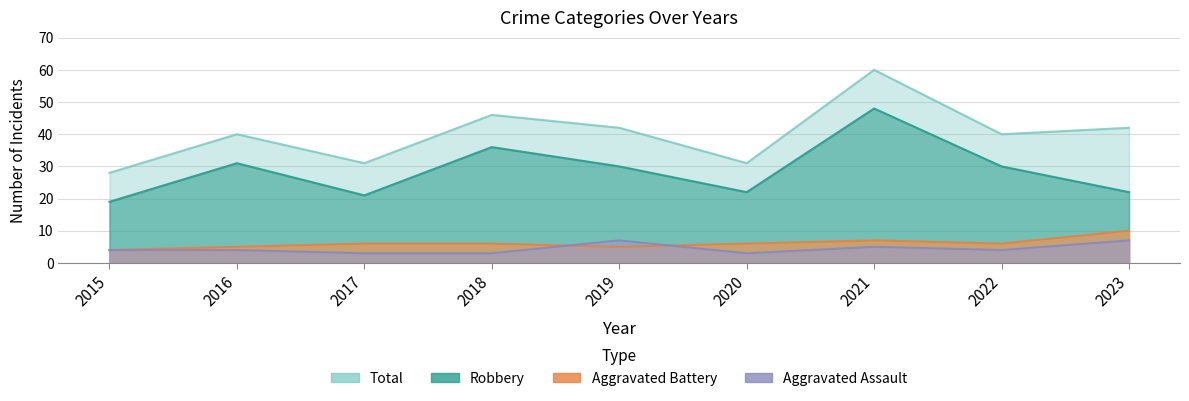

True or false: Total and Aggravated Assault cross at least once.

False